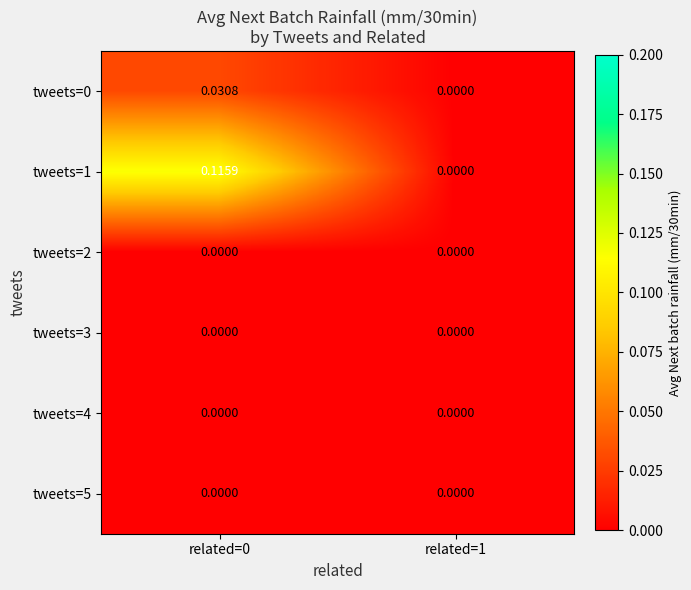

Which series has the largest total across all categories?

tweets=1